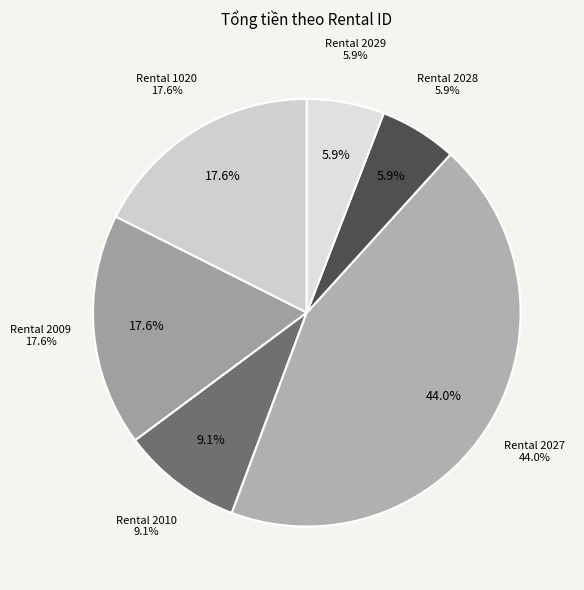

Between 2009 and 1020, which is larger?

1020